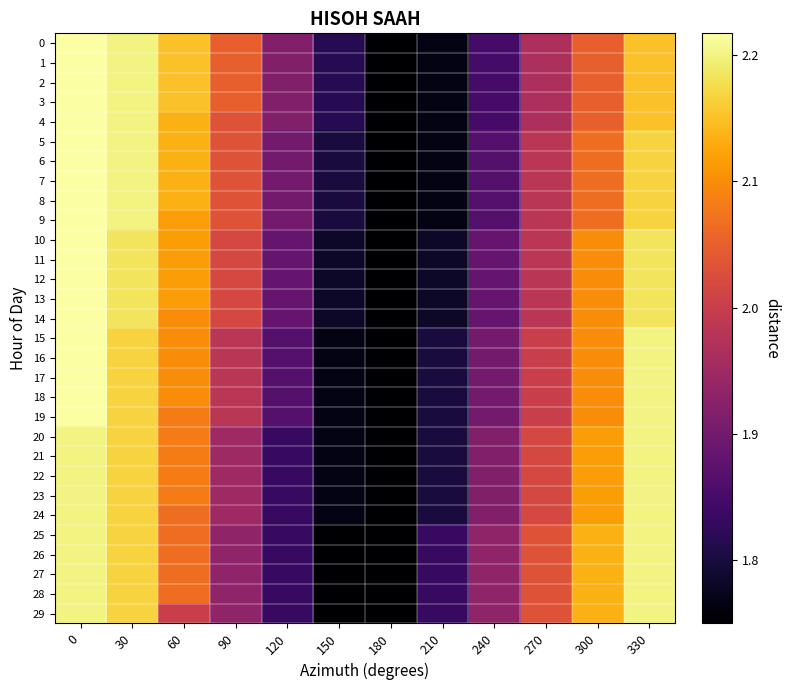

How many distinct data groups are displayed?

30